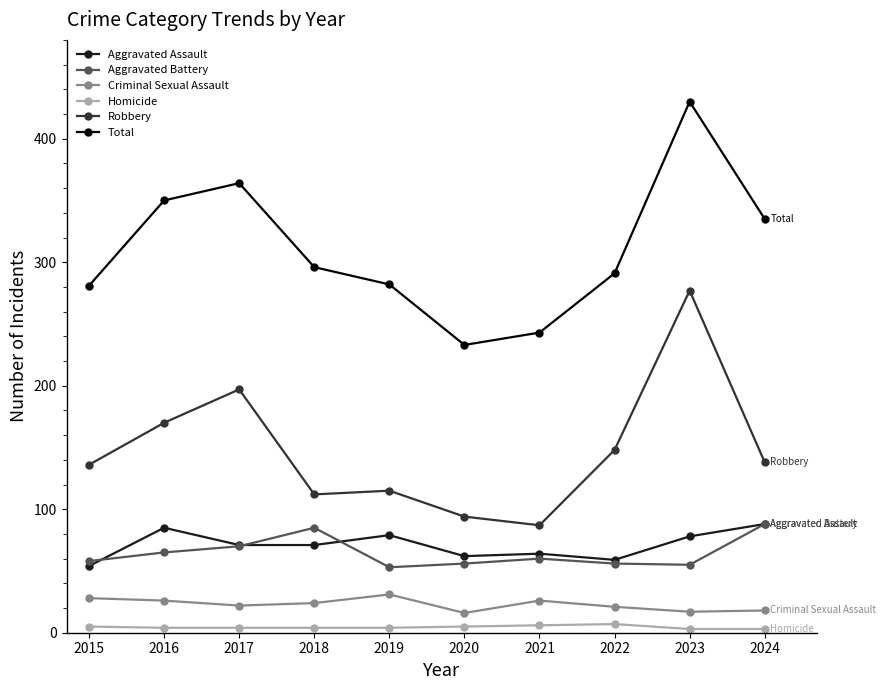

True or false: Robbery and Homicide intersect in this chart.

False